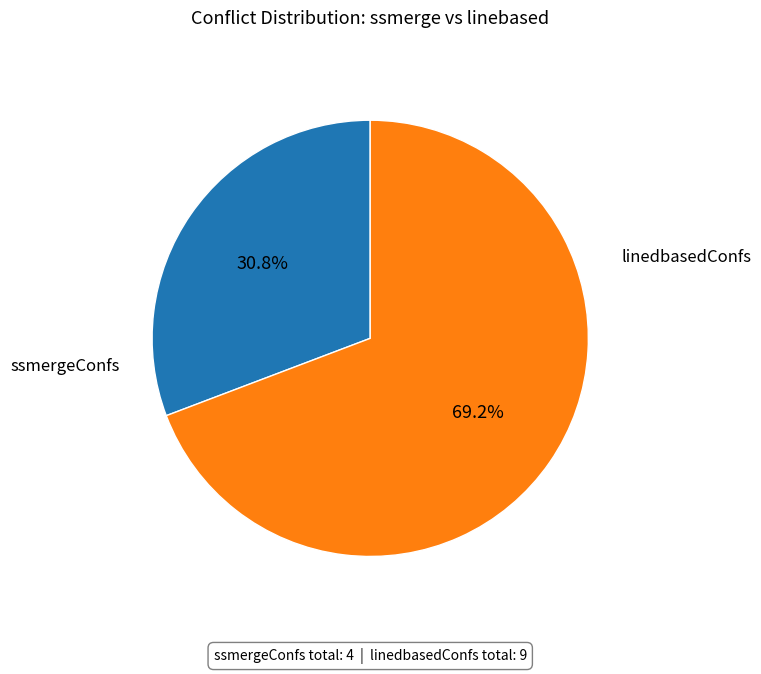

How many segments does this pie chart have?

2